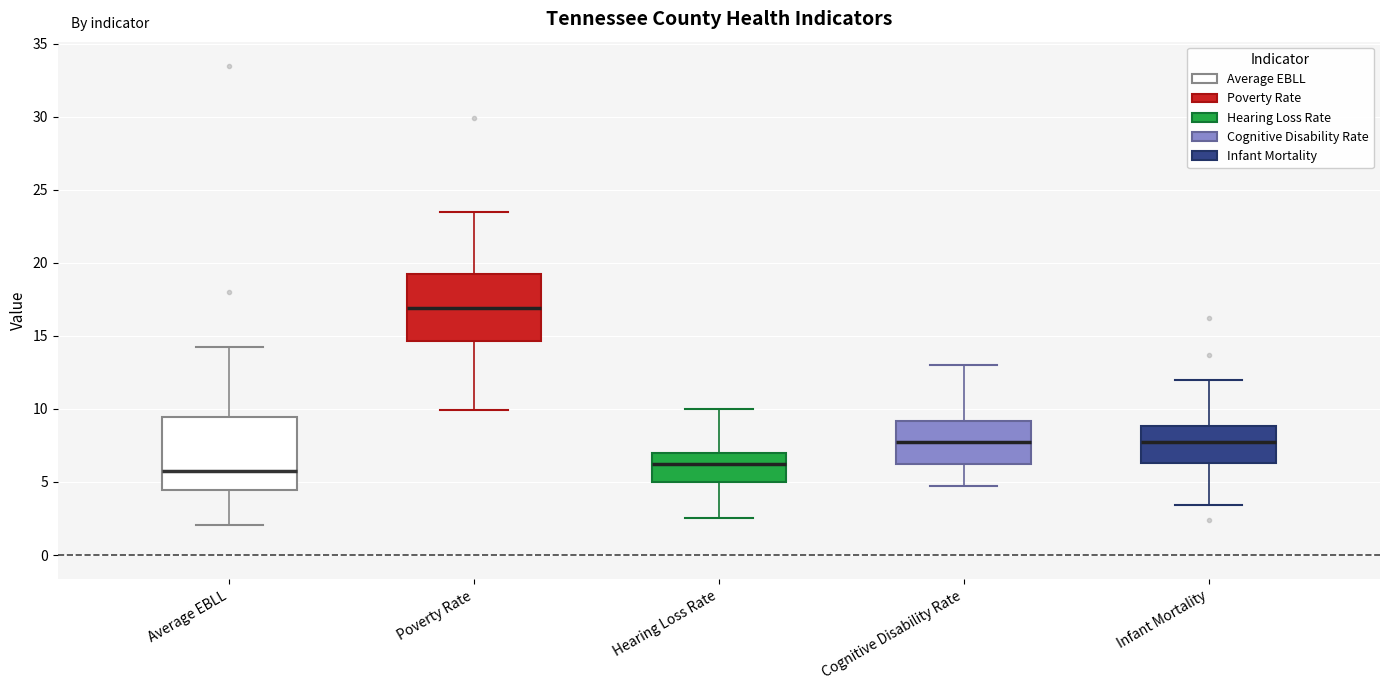

Reading left to right, read every box against the y-axis: the position of its median line, the range the box covers, and the ends of its whiskers. The values are not printed on the chart, so give them approximately, as read against the axis.

Average EBLL: median 5.5, box 4.5 to 9.5, whiskers 2.0 to 14.0
Poverty Rate: median 17.0, box 14.5 to 19.5, whiskers 10.0 to 23.5
Hearing Loss Rate: median 6.0, box 5.0 to 7.0, whiskers 2.5 to 10.0
Cognitive Disability Rate: median 8.0, box 6.0 to 9.0, whiskers 4.5 to 13.0
Infant Mortality: median 8.0, box 6.5 to 9.0, whiskers 3.5 to 12.0